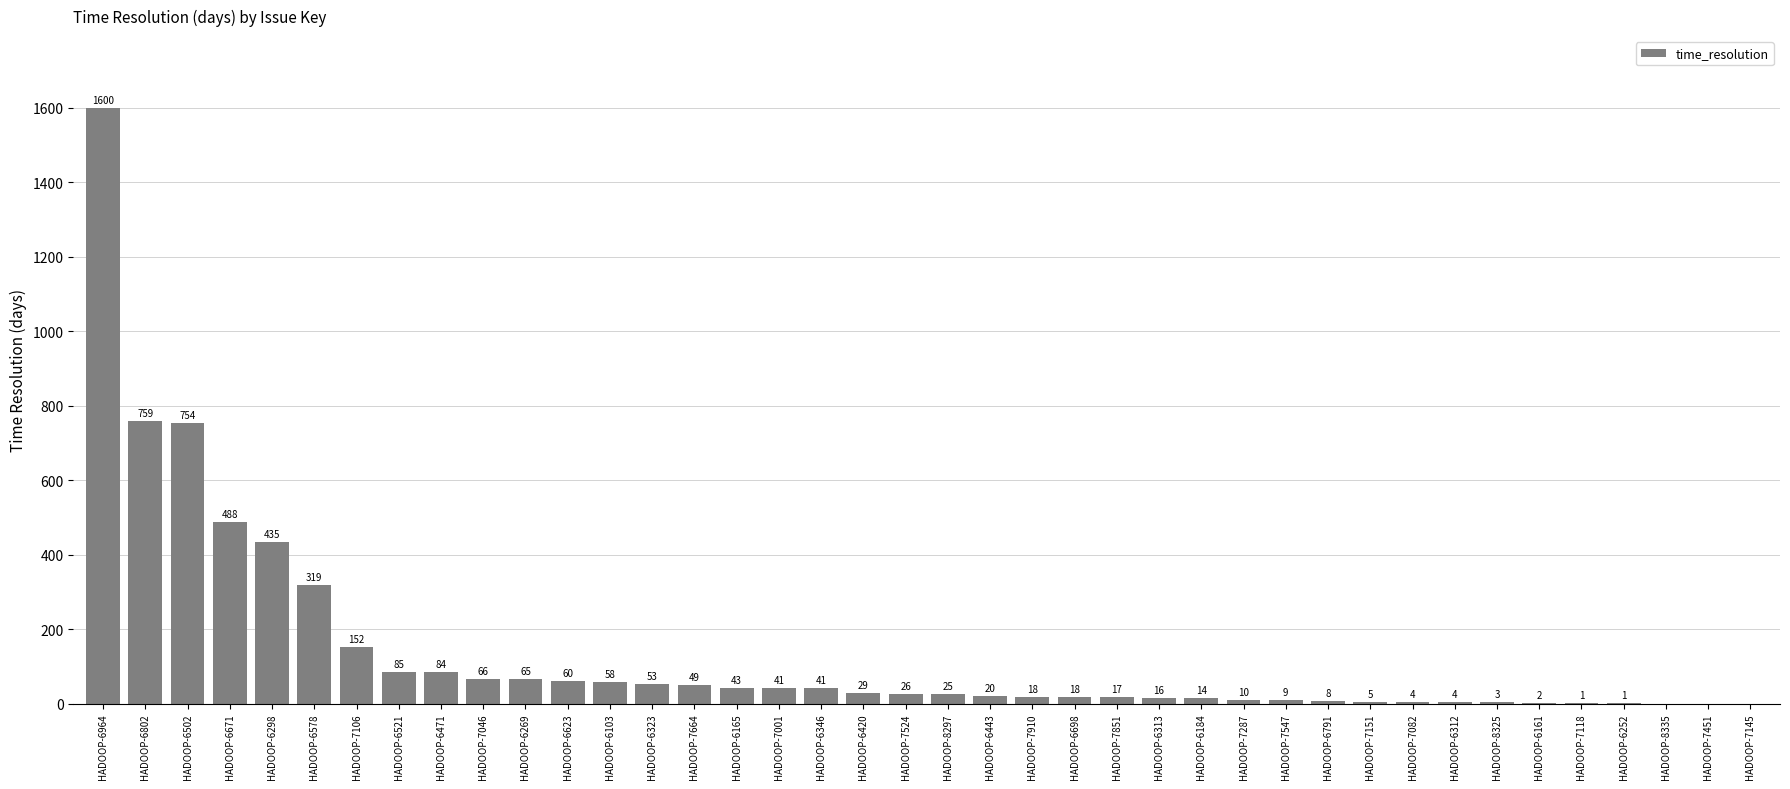

Which has a higher value, HADOOP-6802 or HADOOP-6103?

HADOOP-6802